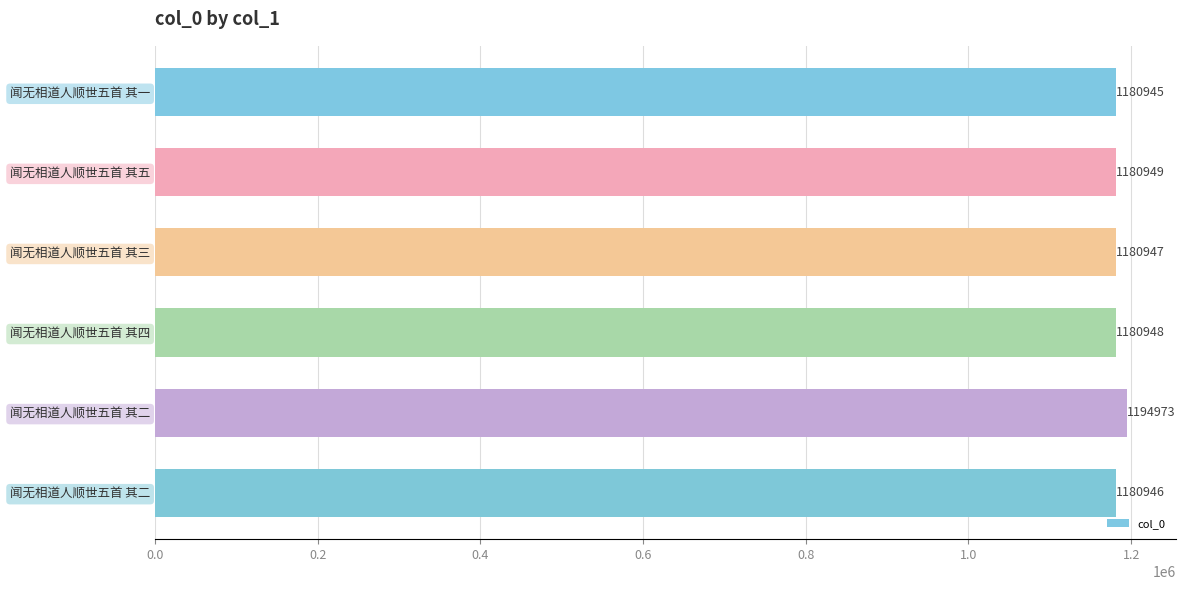

What is the minimum value shown in the chart?

1180945